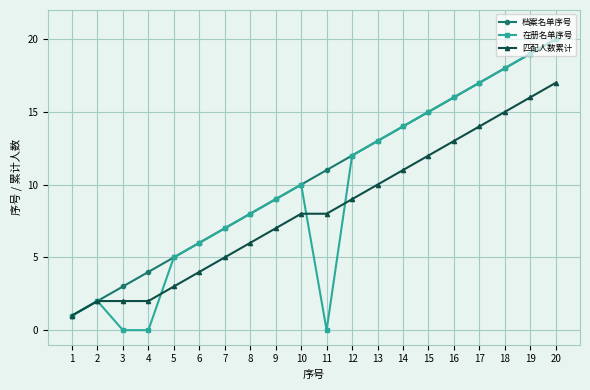

What is the total value across all series at 4?

6